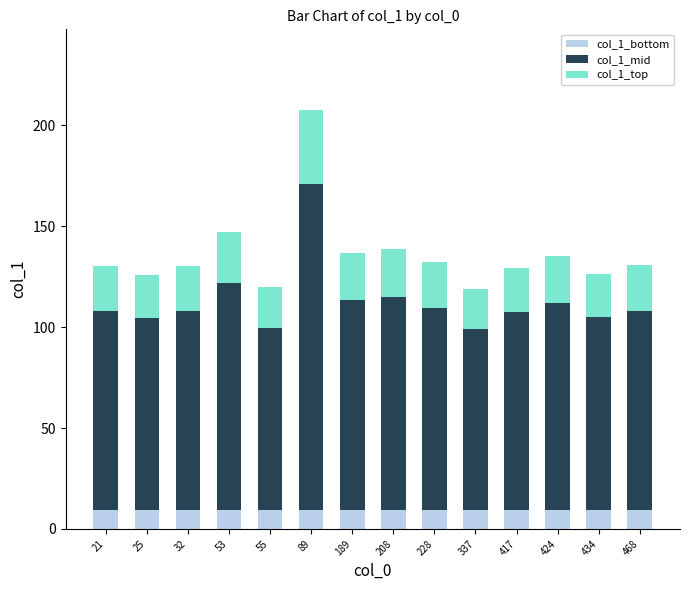

What is the lowest value of the col_1_bottom series?

9.5